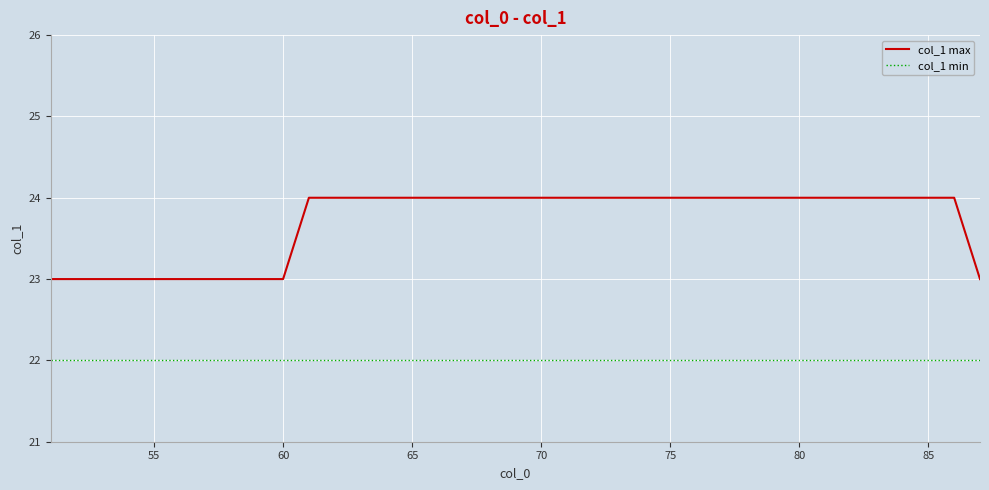

Does the chart display data point markers on the line(s)?

No